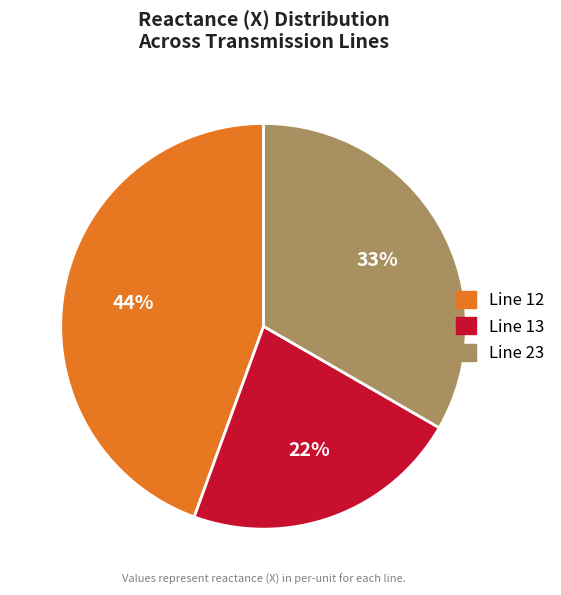

Is there a majority slice in this chart?

No